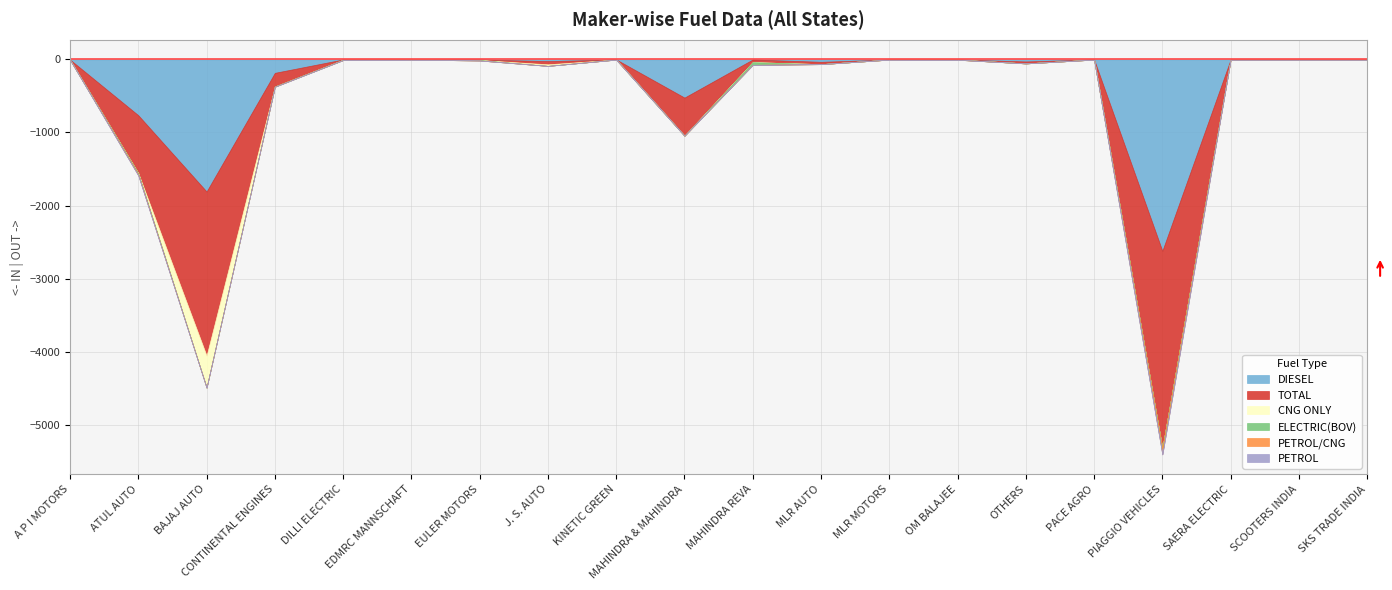

How many values in the TOTAL series are below 7?

10